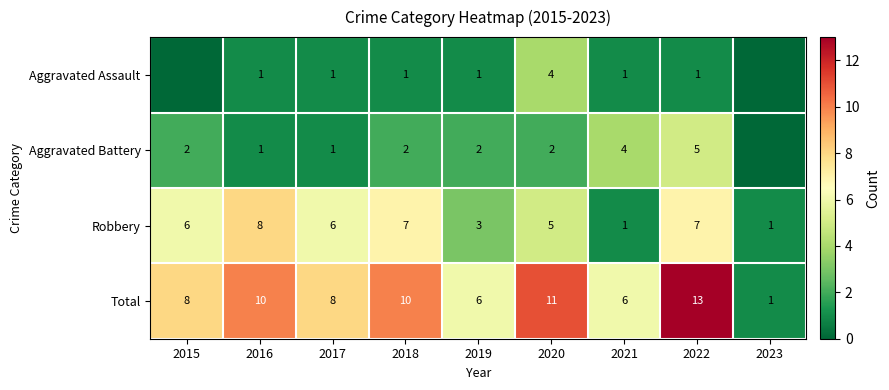

The value of Aggravated Assault at 2020 is 4. True or false?

True